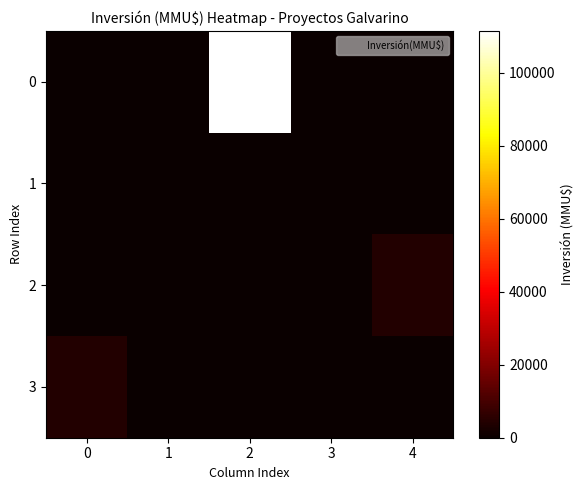

What is the greatest value displayed?

111488